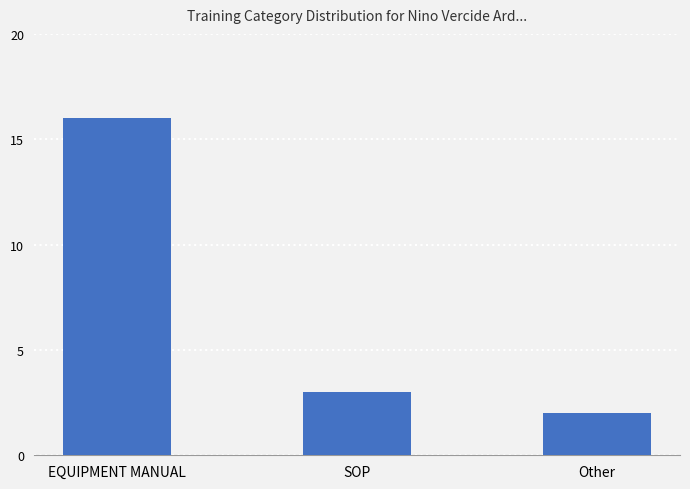

What is the difference between the values at EQUIPMENT MANUAL and Other?

14